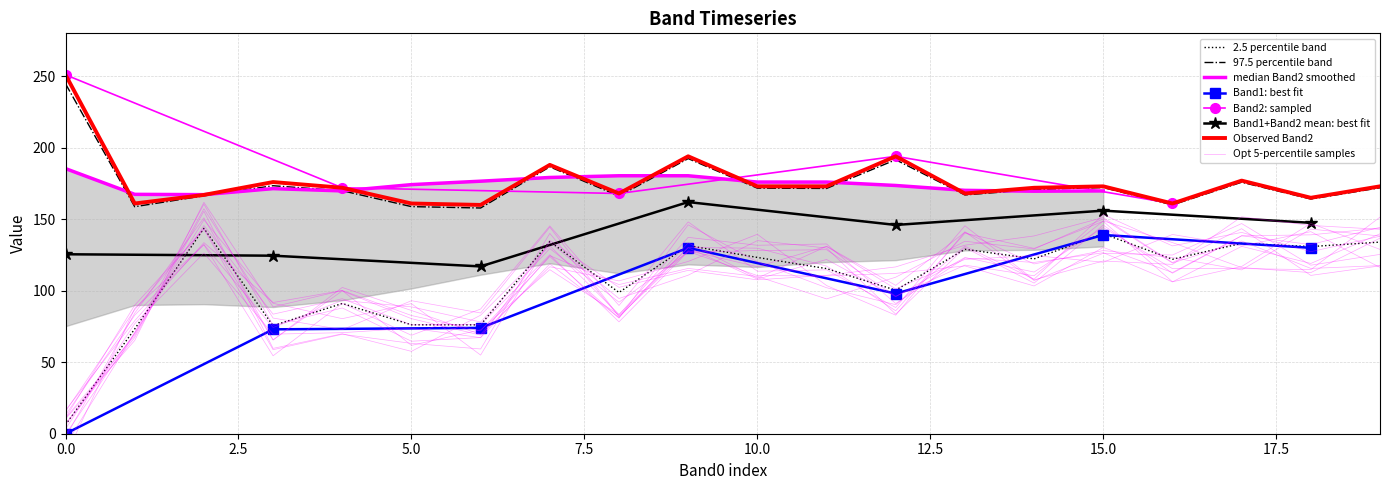

What is the label of the 4th point from the right?

16